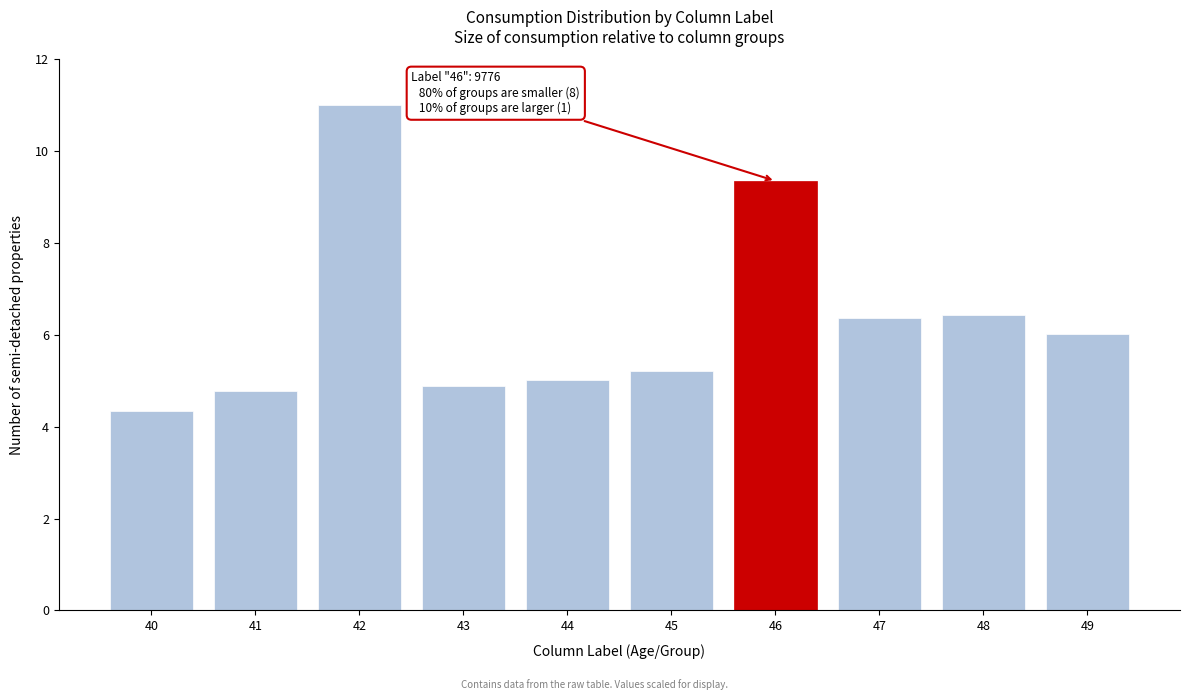

Reading right to left, extract all data points from this chart.

49=6.0	48=6.4	47=6.4	46=9.4	45=5.2	44=5.0	43=4.9	42=11.0	41=4.8	40=4.3